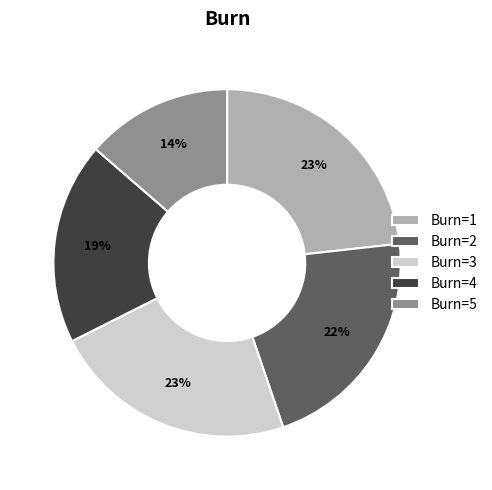

Approximately how many times larger is the value at Burn=5 compared to Burn=2?

0.6